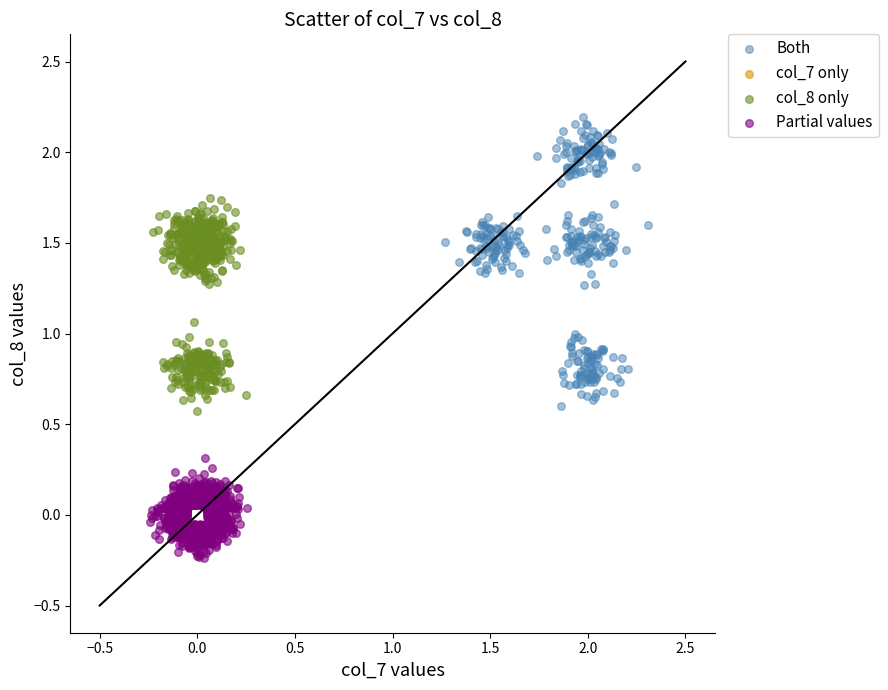

Which series reaches the maximum Y coordinate?

Both